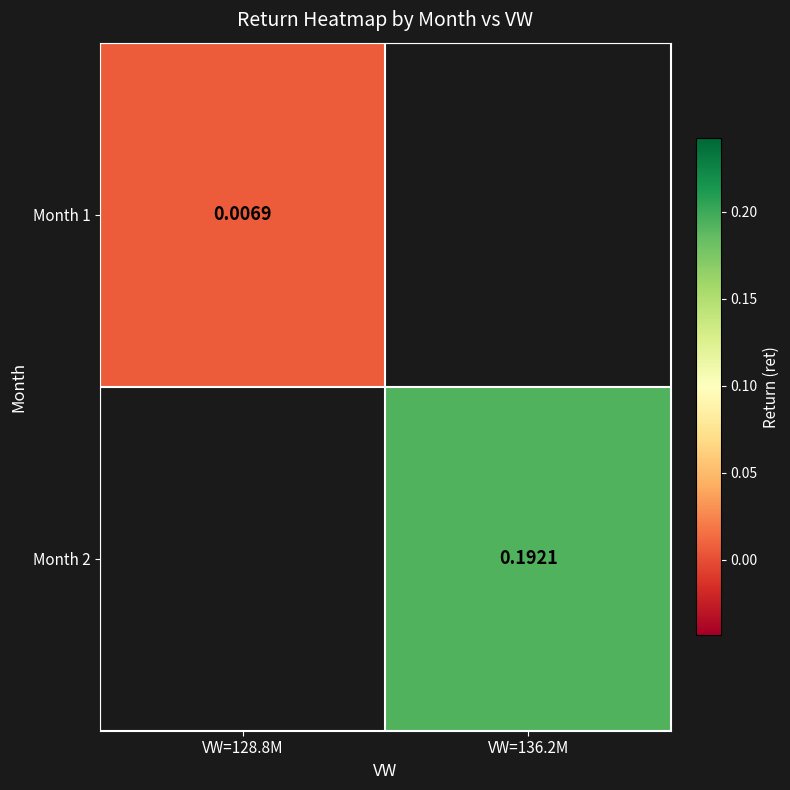

At which label does Month 1 reach its peak?

VW=128.8M